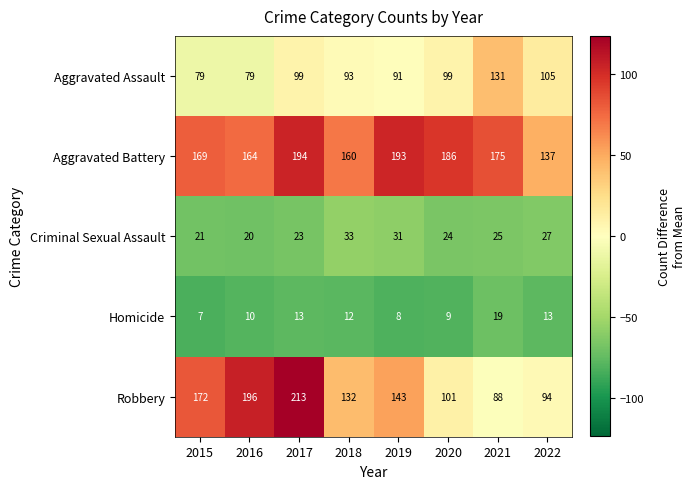

What is the difference between the second highest and second lowest values in the Robbery series?

102